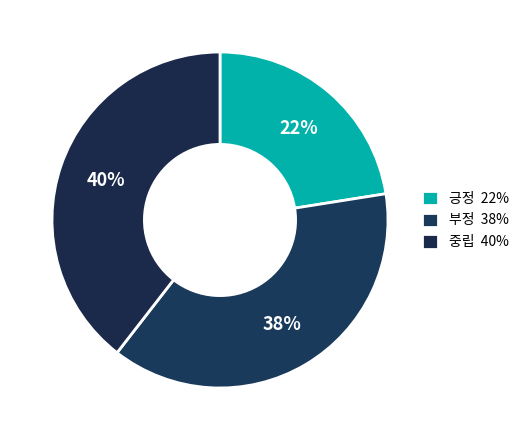

The 부정 slice represents 38% of the pie. True or false?

True